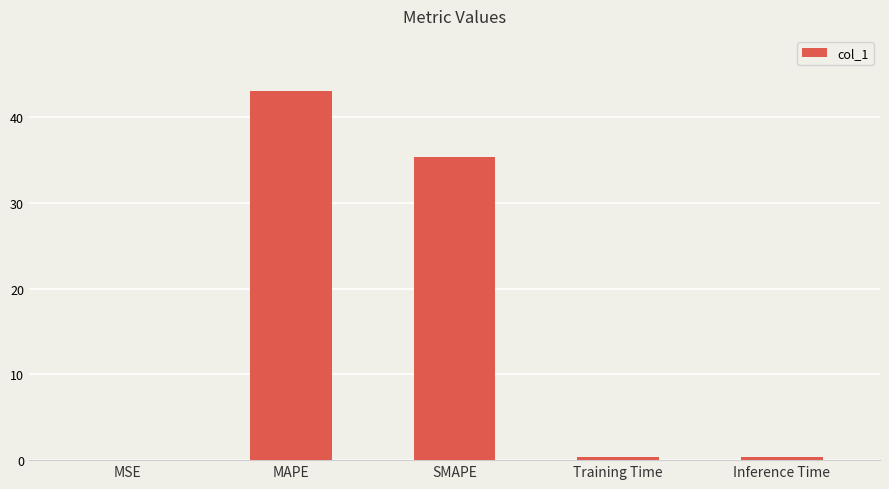

What is the sum of all values?

79.3